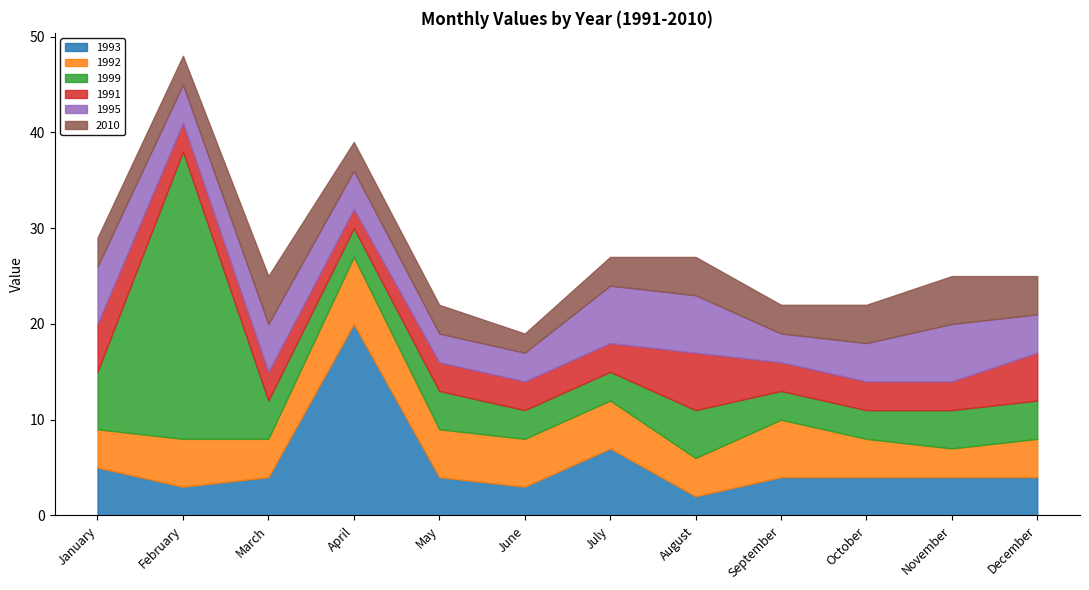

How many lines are shown in the chart?

6